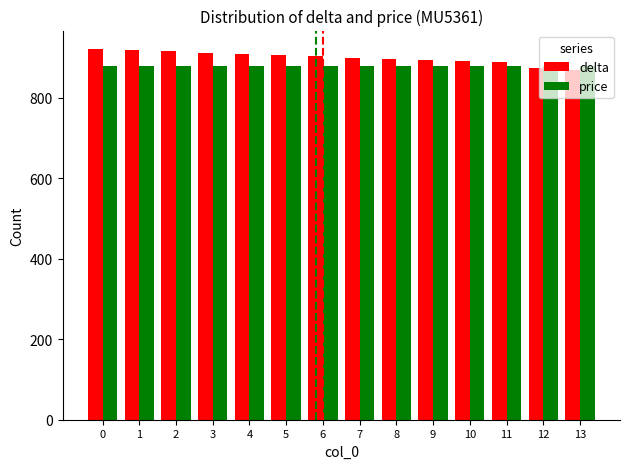

The value of delta at 8 is 897. True or false?

True